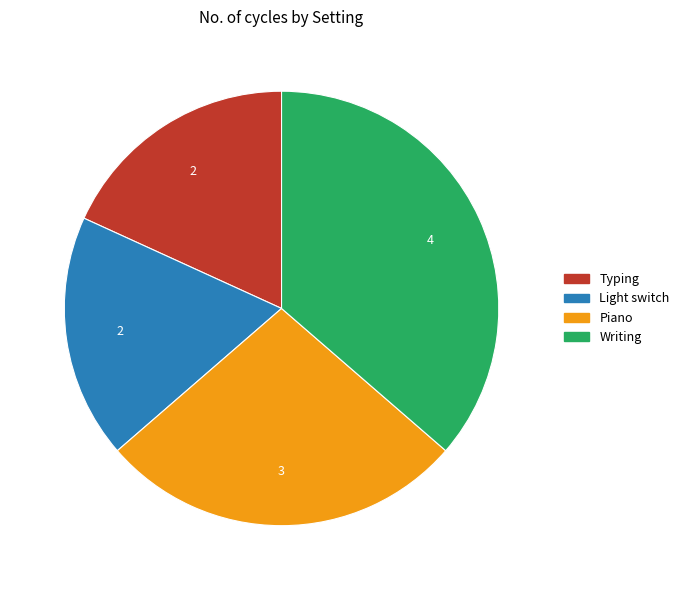

Approximately how many times larger is the value at Piano compared to Typing?

1.5